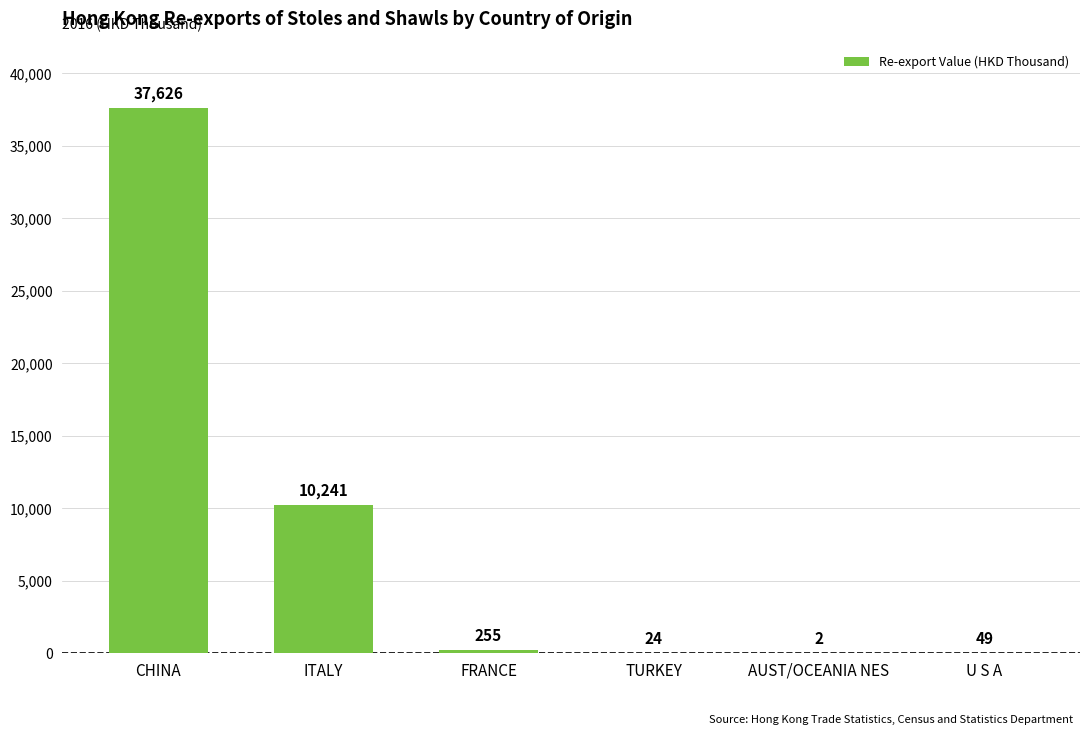

Which has a higher value, AUST/OCEANIA NES or CHINA?

CHINA